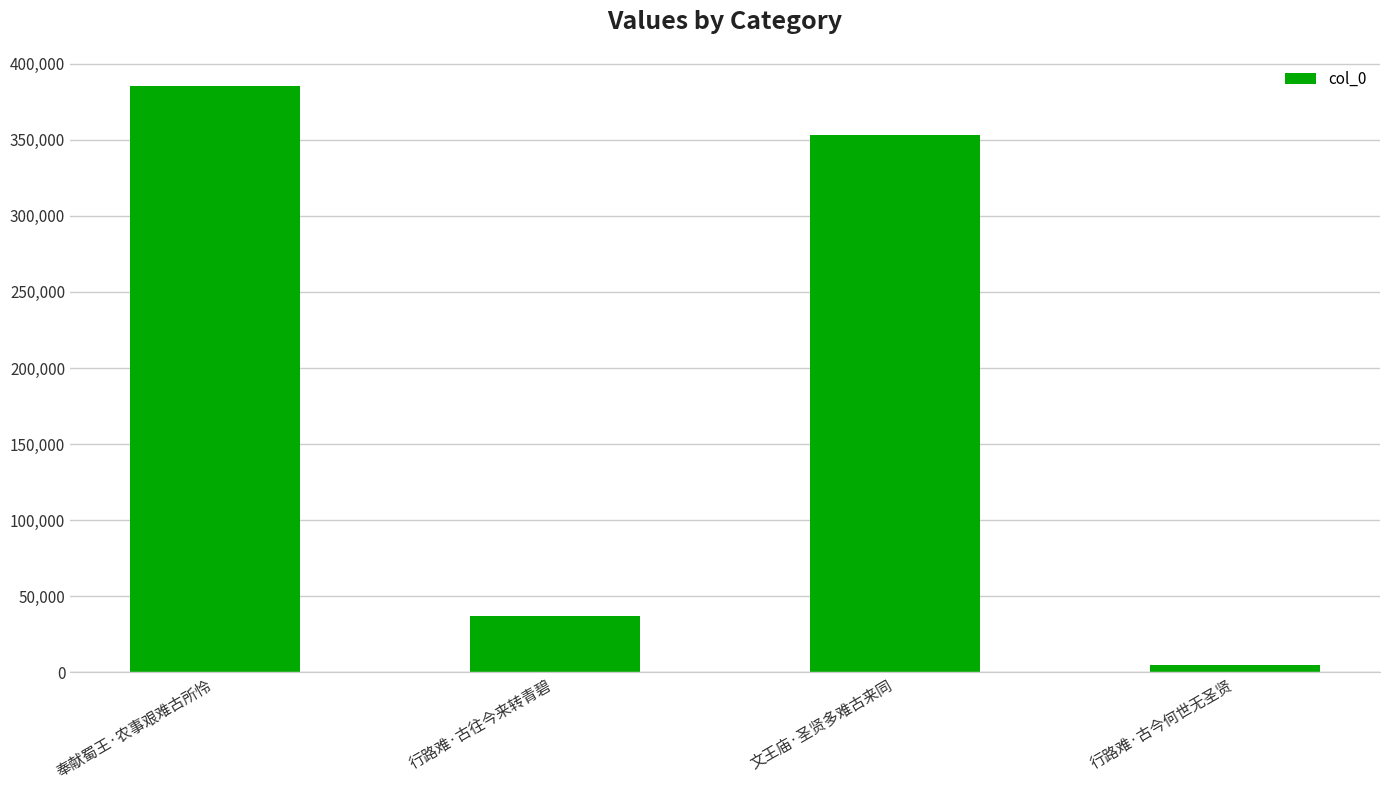

What is the value of the 1st bar from the left?

385350